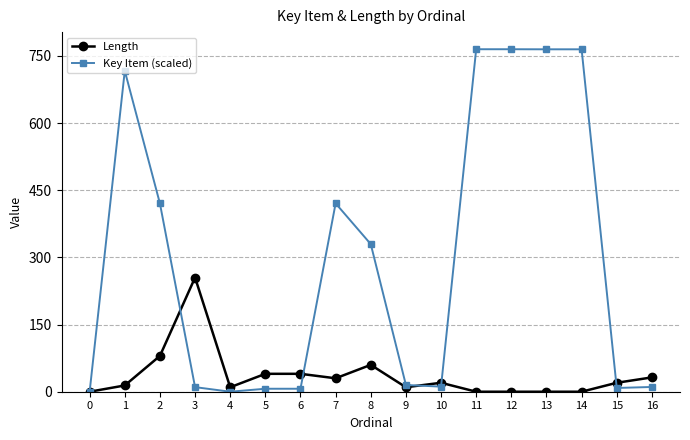

Is the value of Length at 15 greater than the value of Key Item (scaled) at 11?

No